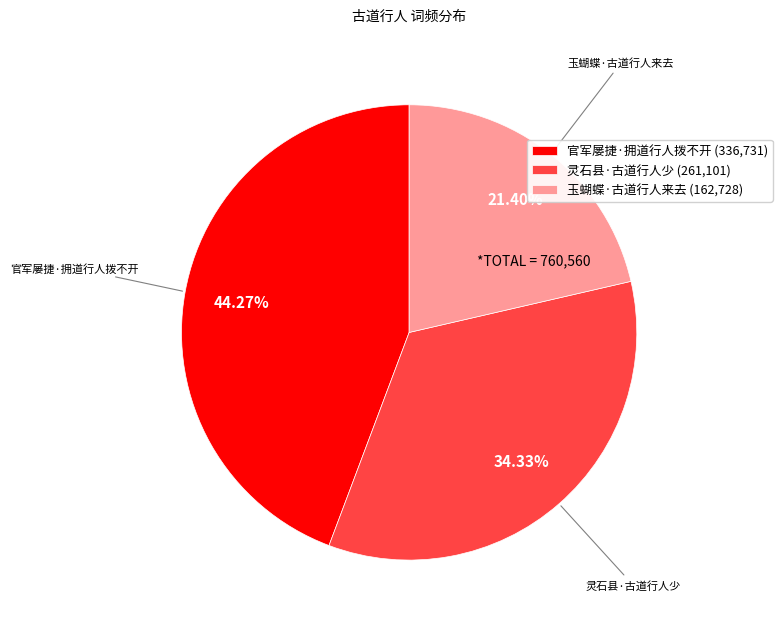

Is there a majority slice in this chart?

No